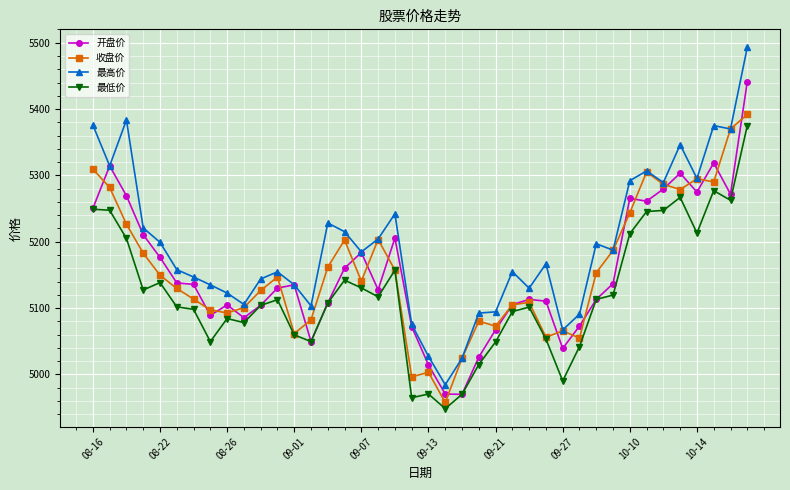

True or false: 收盘价 has more than 1 points higher than both neighbors.

True